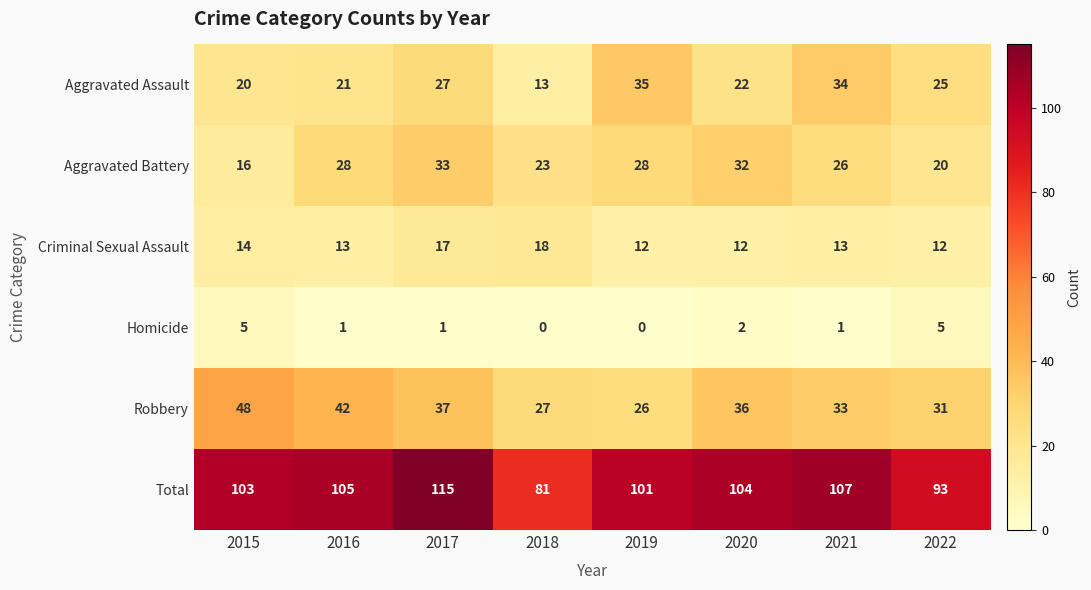

What is the approximate value of Total at 2015?

103